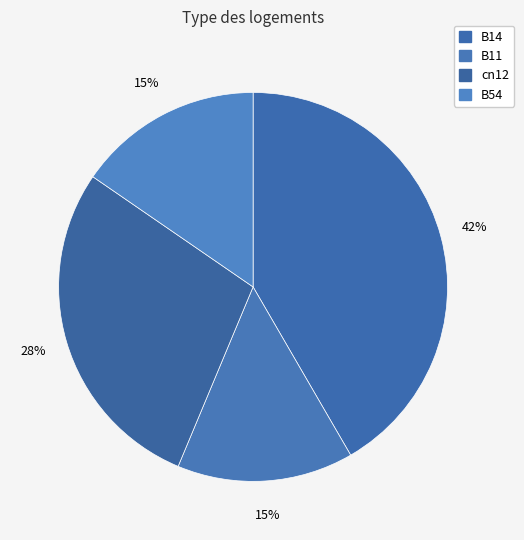

What percentage is the cn12 slice, to the nearest percent?

28%